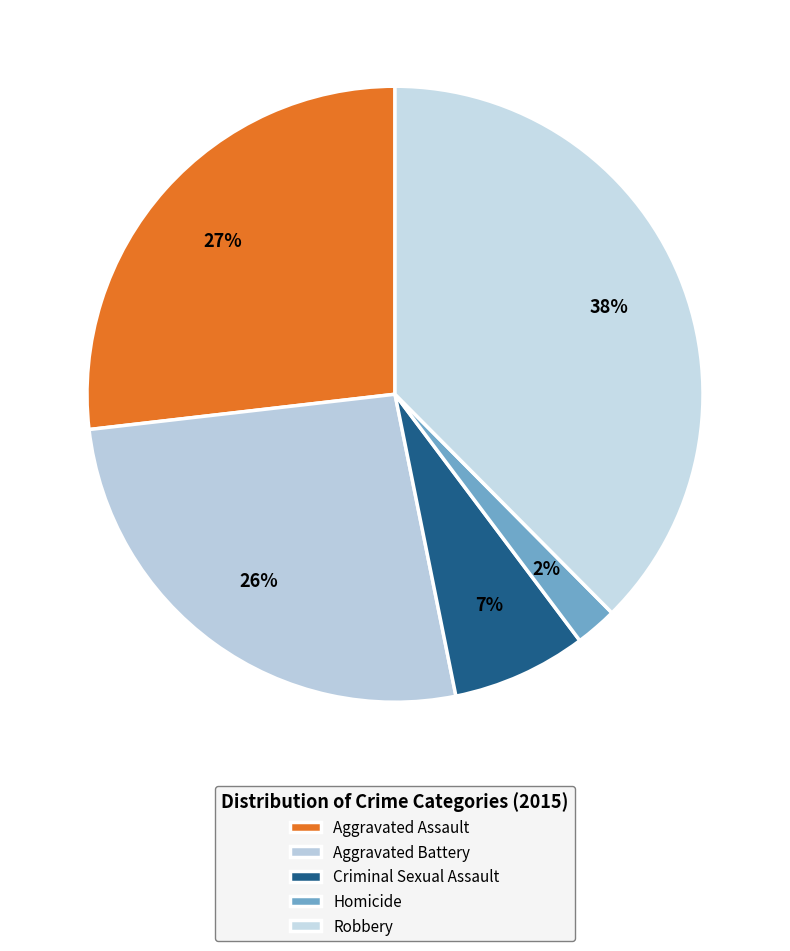

What is the largest slice in the pie chart?

Robbery